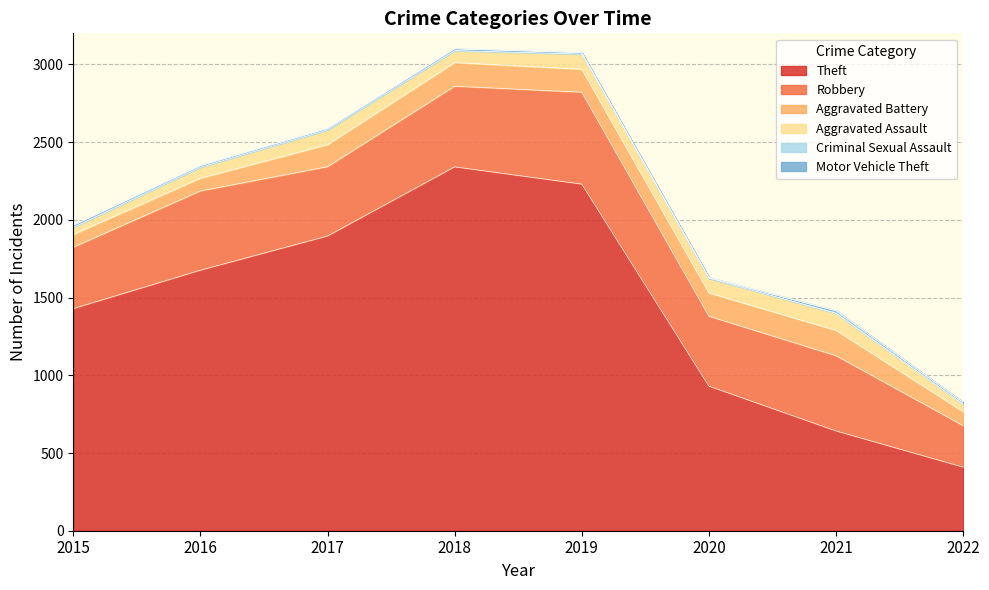

The Aggravated Assault series shows 98 at 2019. True or false?

True